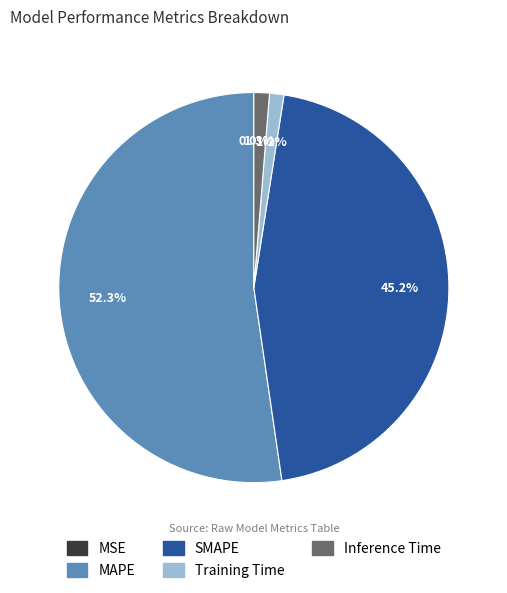

Combined, do Inference Time and MAPE account for over 50%?

Yes